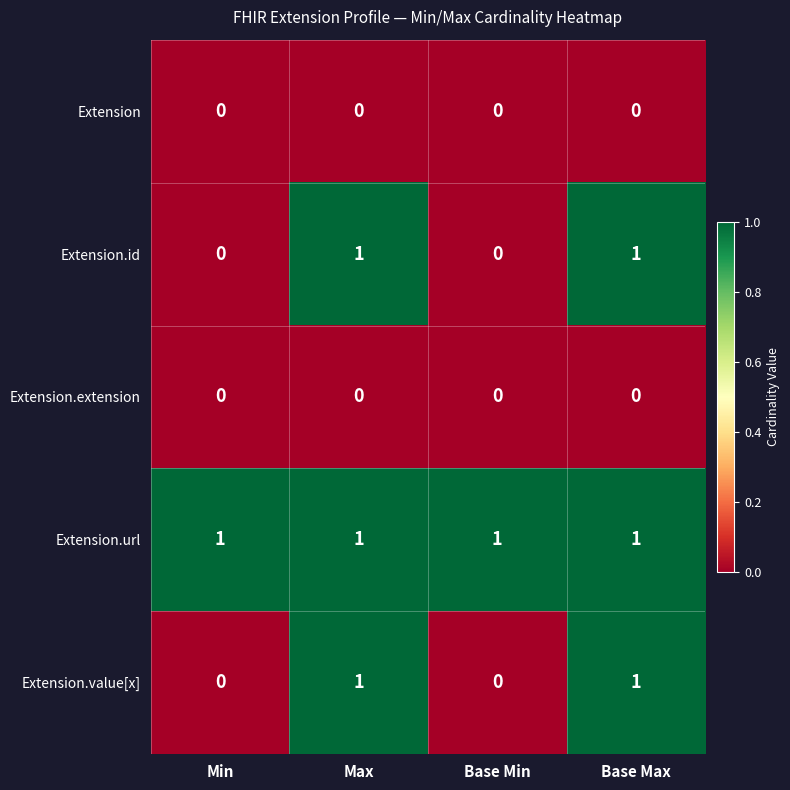

Reading left to right, extract all data points from this chart.

Extension: 0	0	0	0
Extension.id: 0	1	0	1
Extension.extension: 0	0	0	0
Extension.url: 1	1	1	1
Extension.value[x]: 0	1	0	1